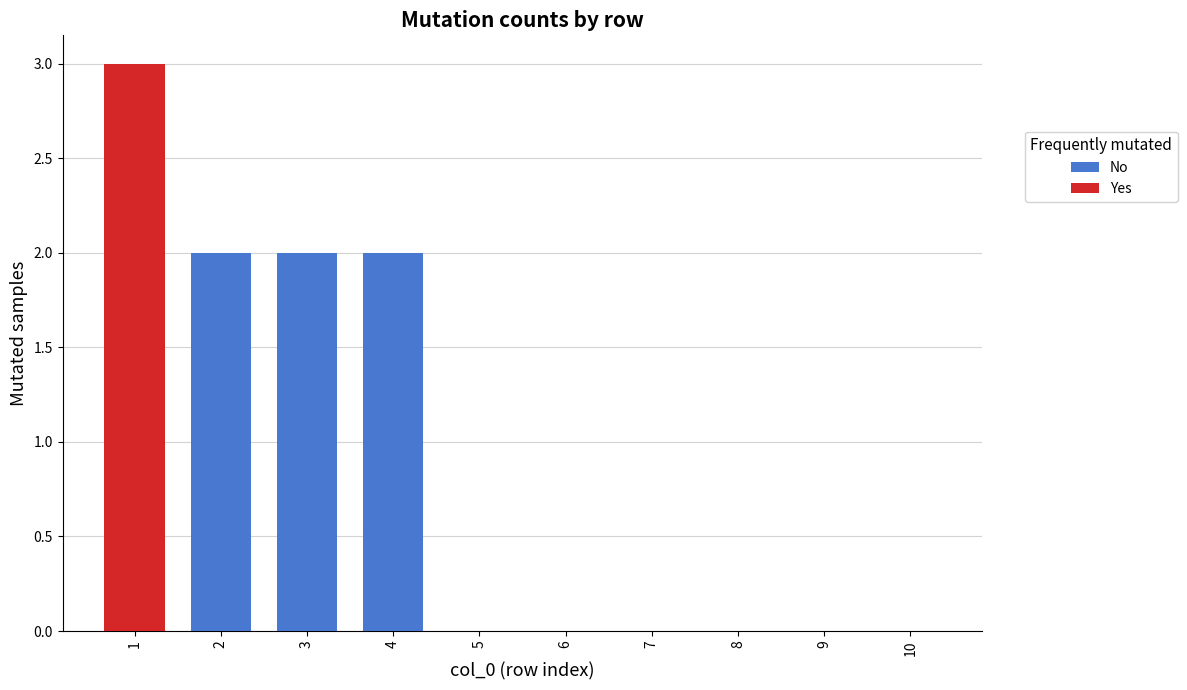

At 4, list the series in order from largest to smallest.

No, Yes